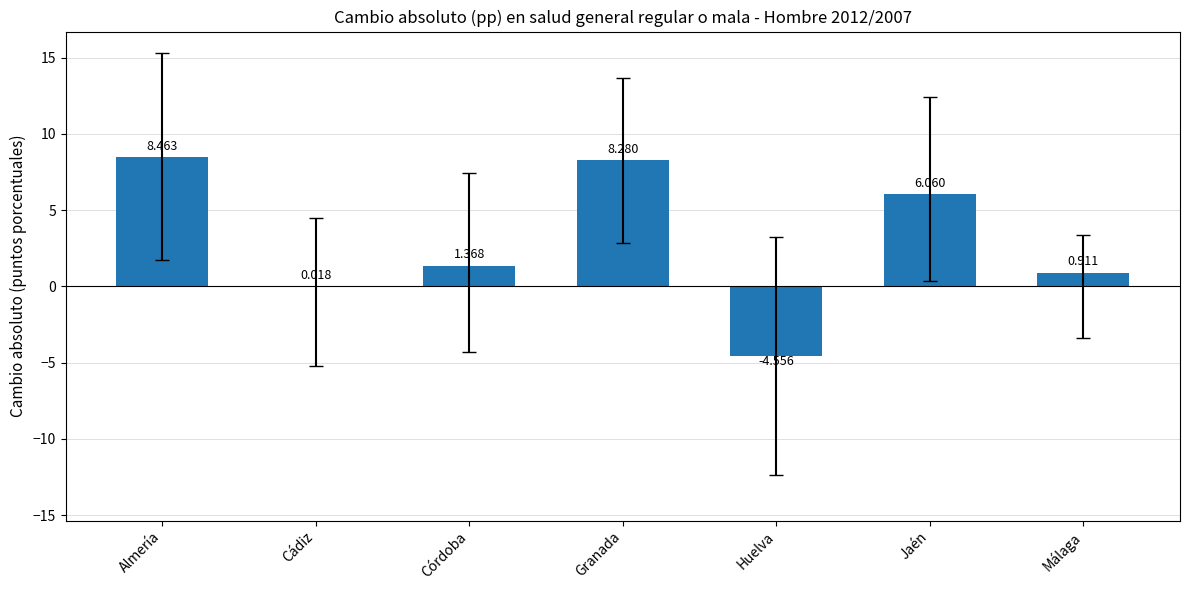

What is the average value?

2.9